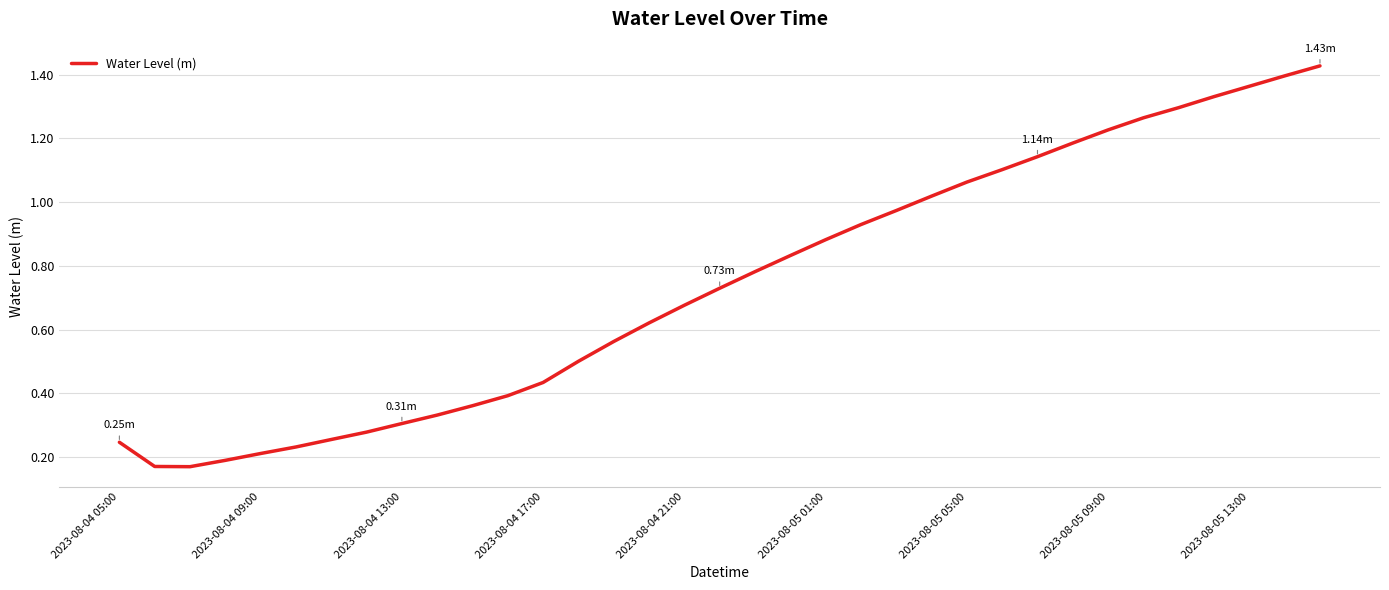

What is the sum of all values?

25.9